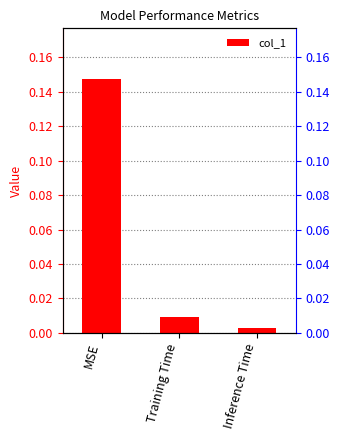

What is the label of the 1st bar from the right?

Inference Time